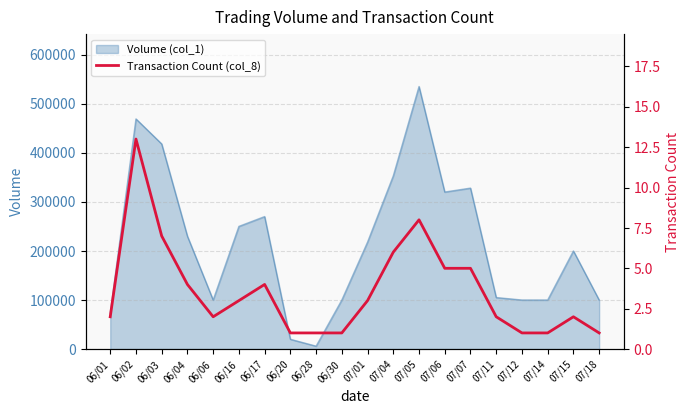

At which label does Volume (col_1) reach its peak?

07/05